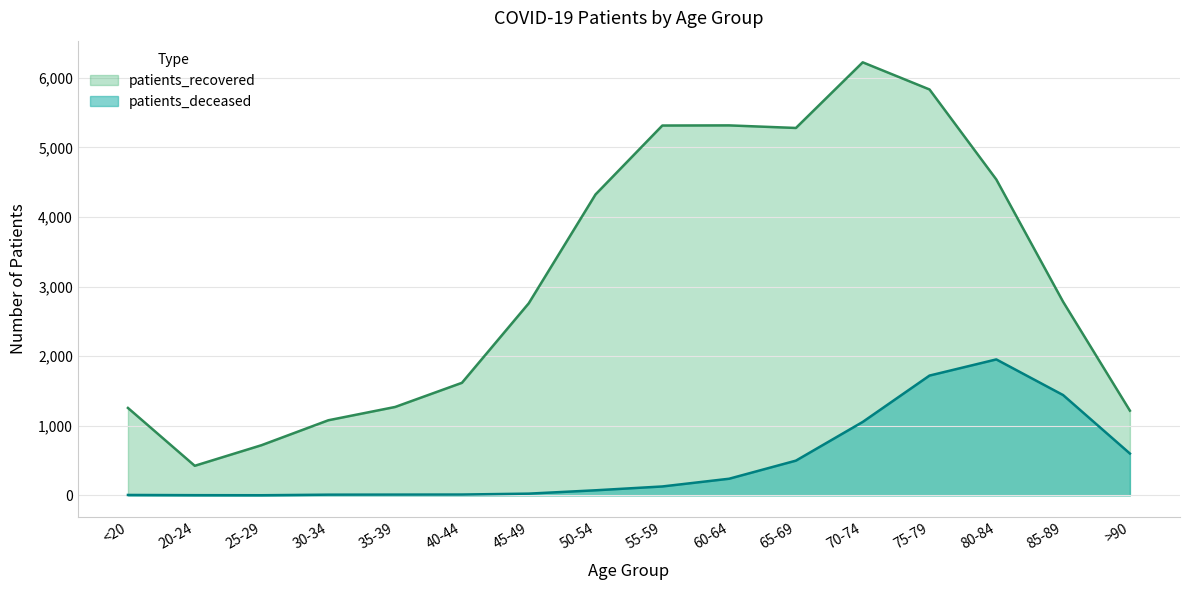

What is the difference between the patients_deceased values at 35-39 and 70-74?

1044